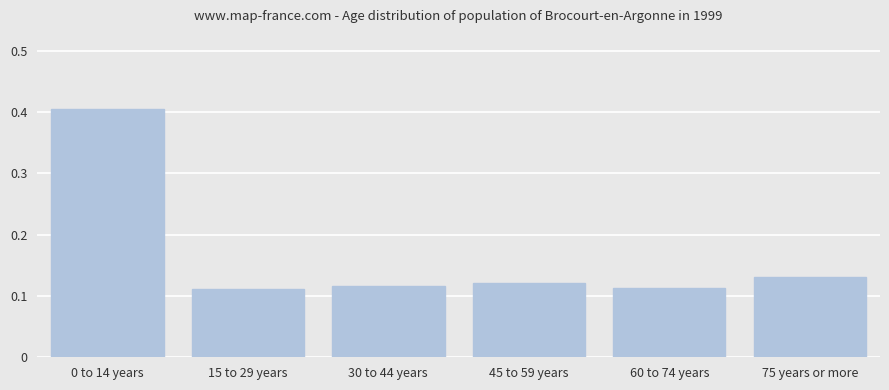

The value at 45 to 59 years is 0.0. True or false?

False